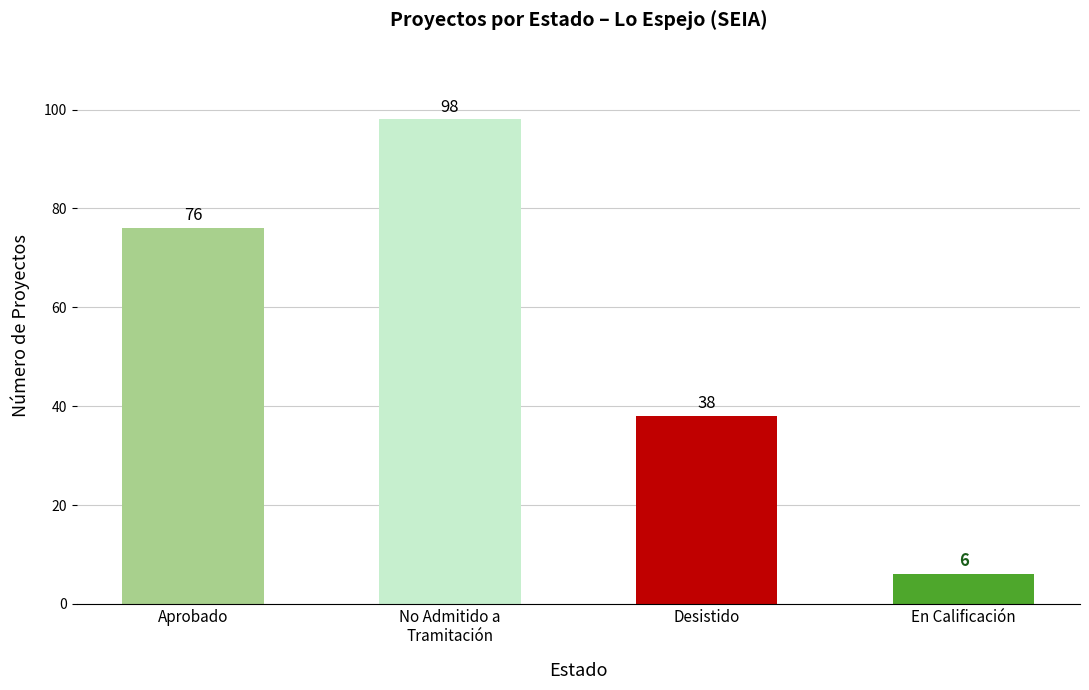

How many values are between 38 and 98?

3